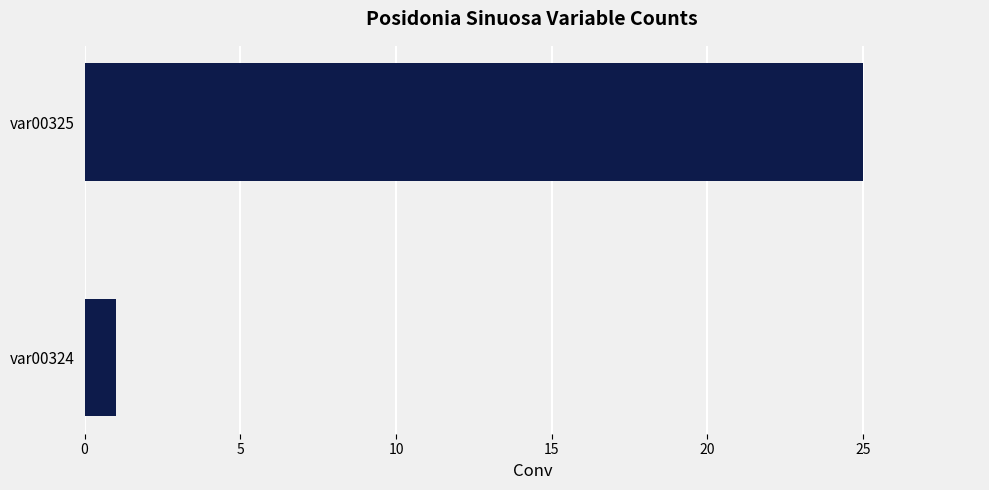

Rank the categories by value from lowest to highest.

var00324, var00325